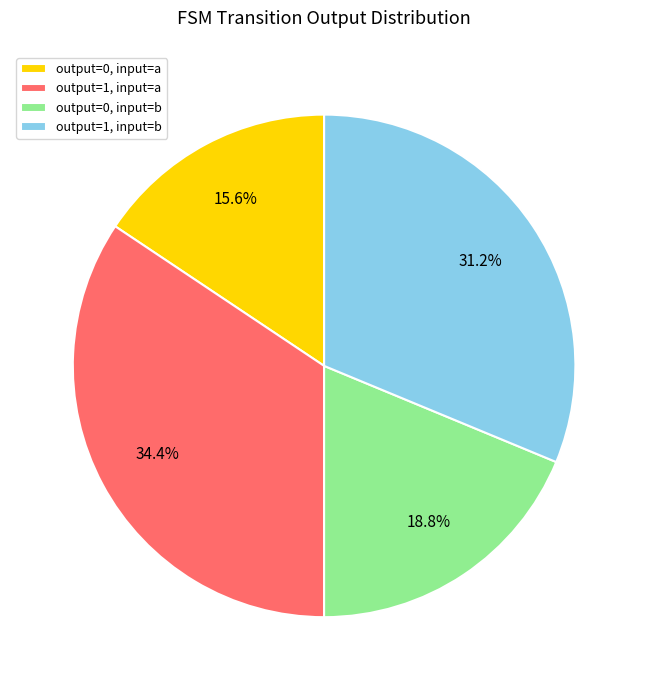

Count the number of slices in the pie.

4